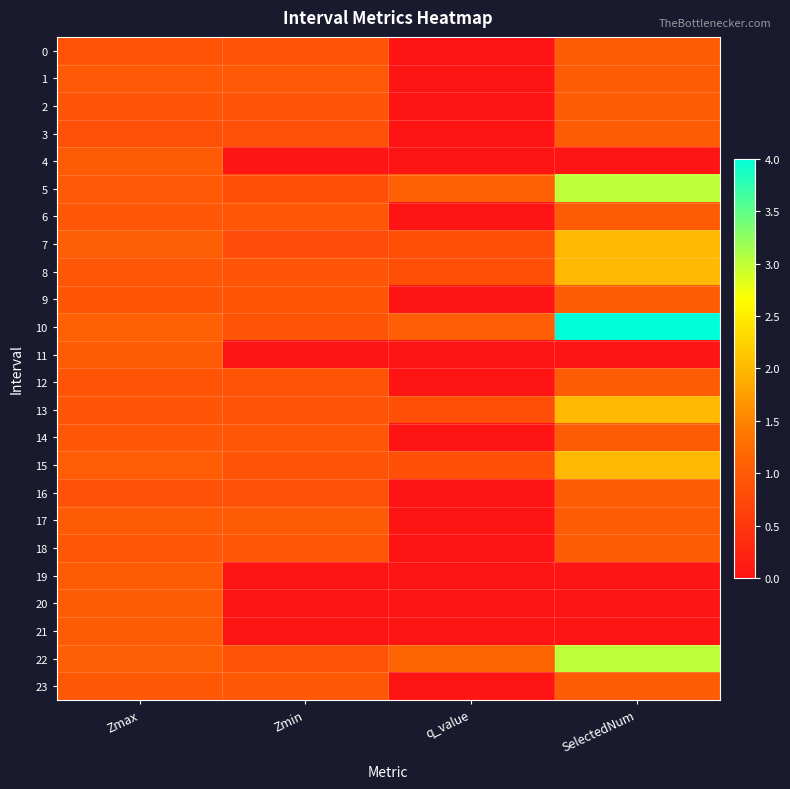

How many distinct data groups are displayed?

24